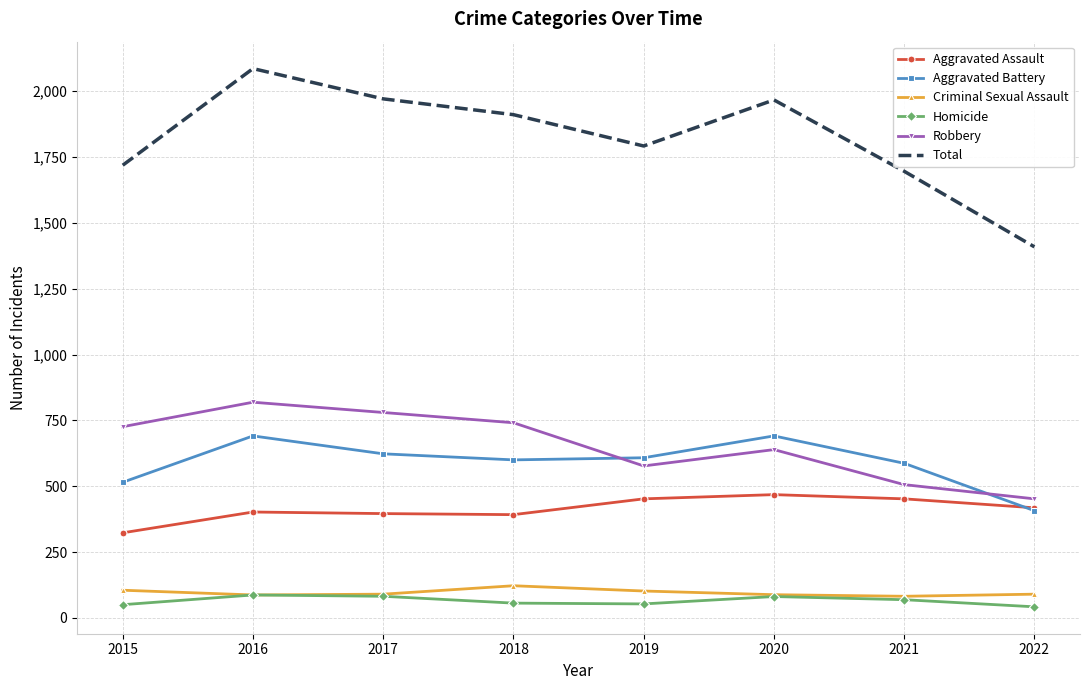

Which series has the largest range (max minus min)?

Total